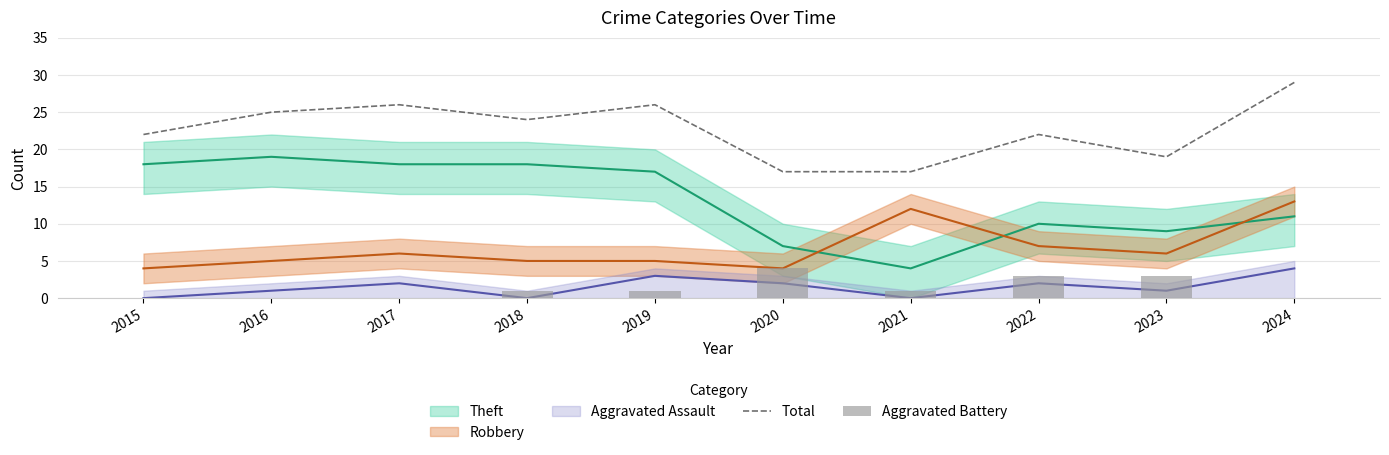

The value of Total at 2020 is 17. True or false?

True